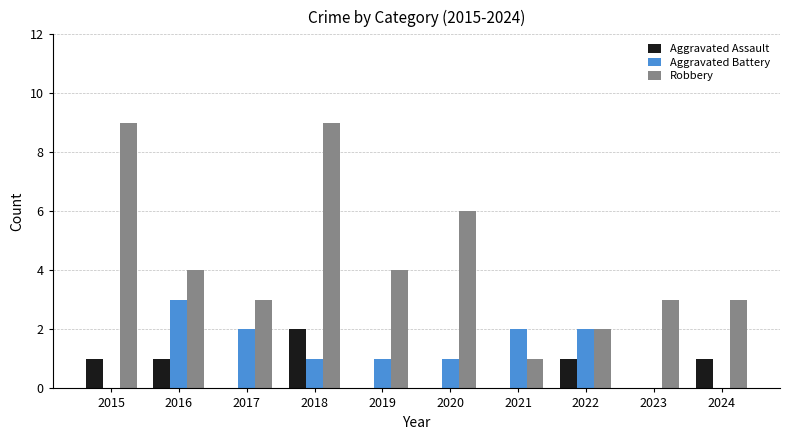

Is it true that Aggravated Battery equals 1 at 2018?

True